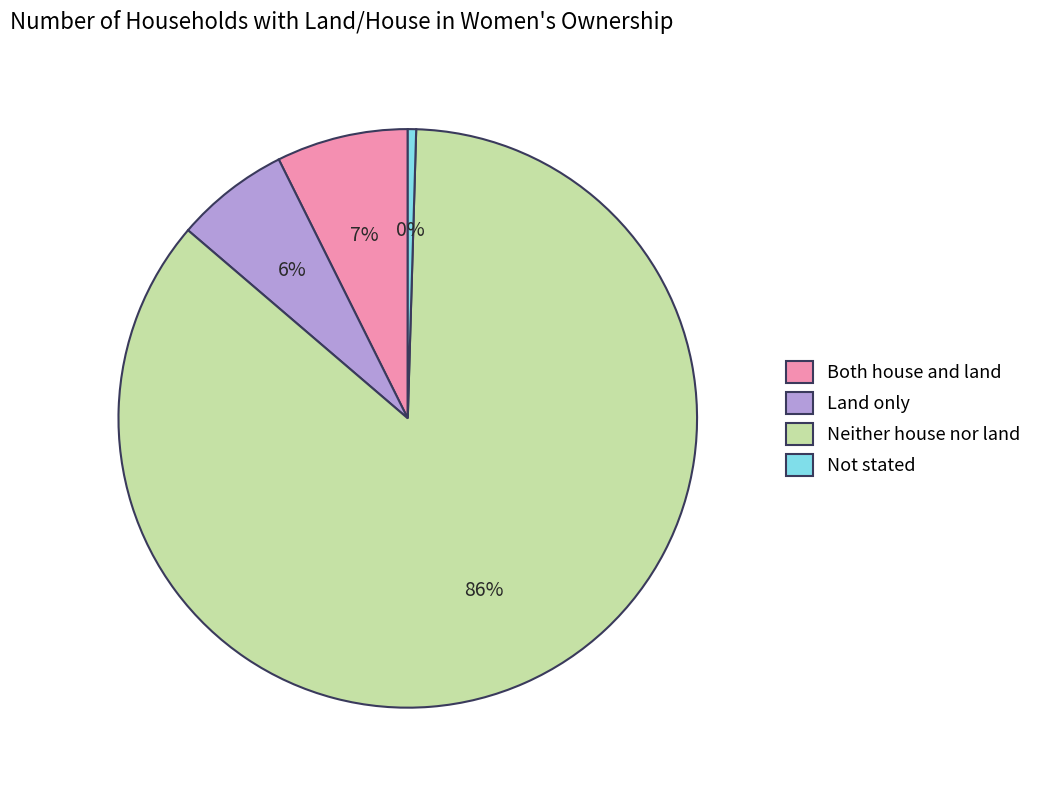

What percentage is the Both house and land slice, to the nearest percent?

7%